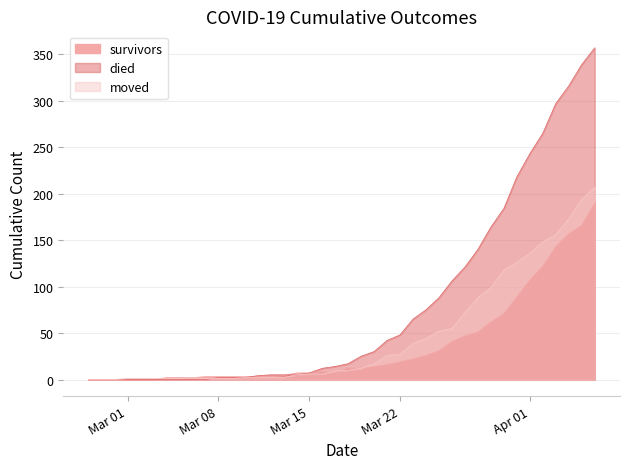

List the series in order of their overall mean, lowest first.

survivors, moved, died